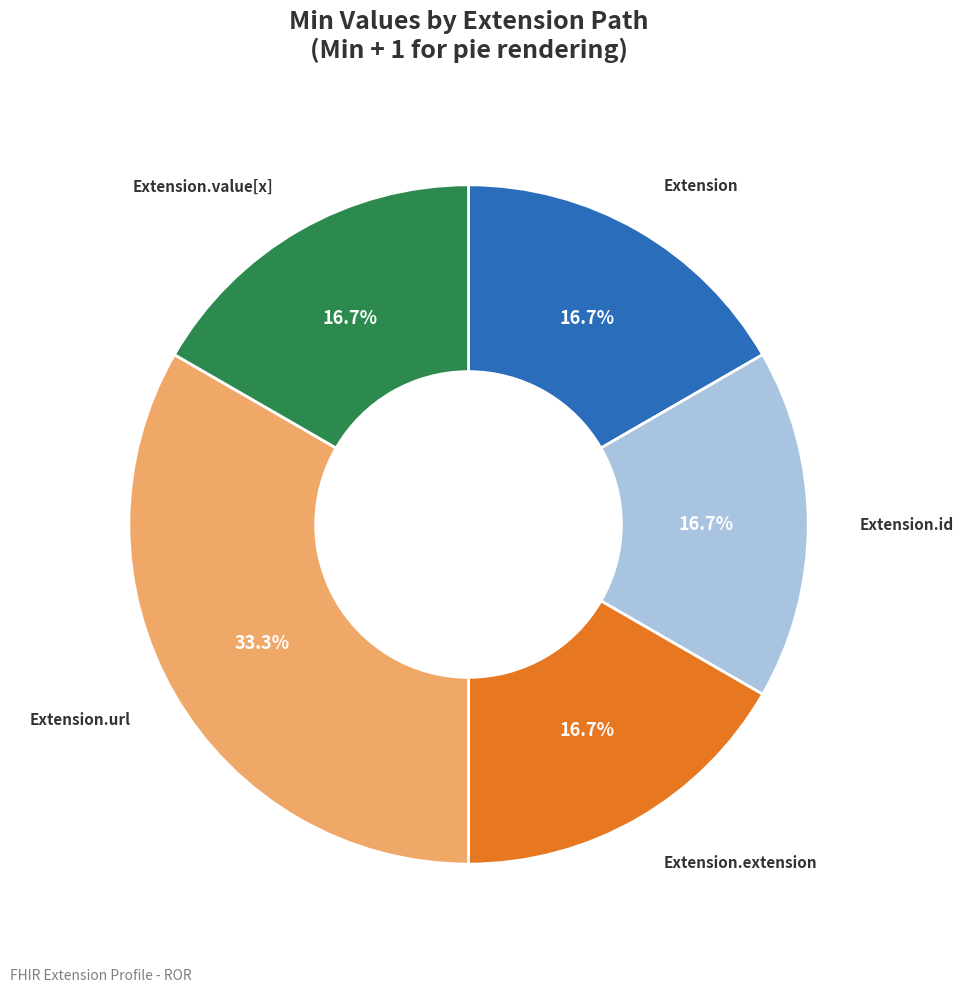

Is there any slice that represents more than half of the pie?

No